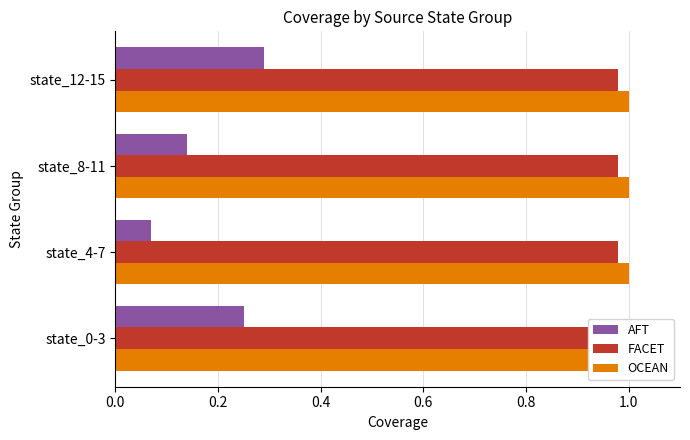

Reading left to right, transcribe all the data shown in this chart.

AFT: 0.2	0.1	0.1	0.3
FACET: 0.2	0.2	0.2	0.2
OCEAN: 0.2	0.2	0.2	0.2